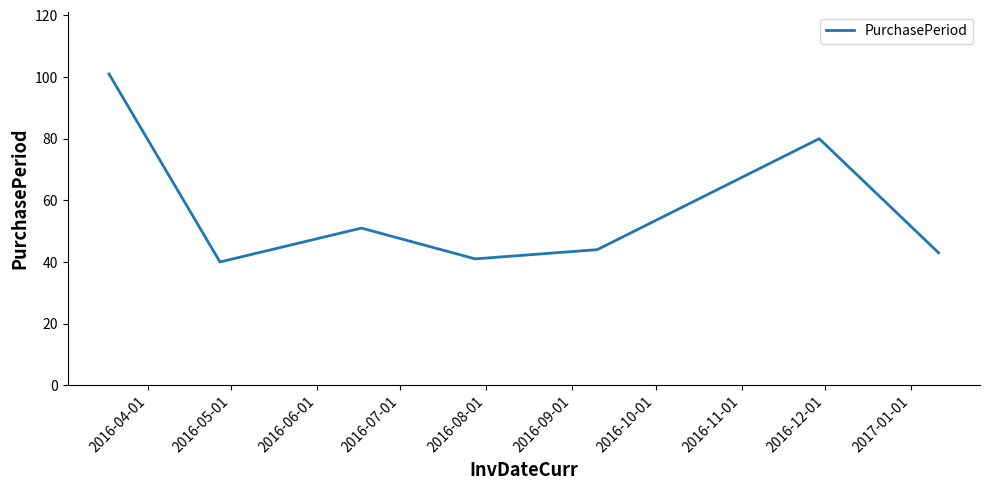

How many values are below 44?

3